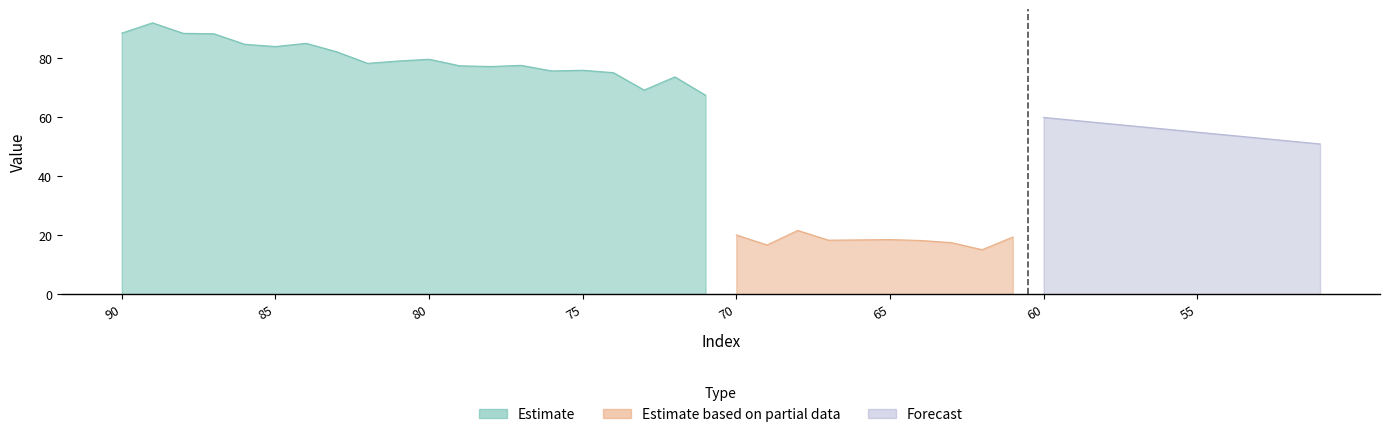

How many lines are shown in the chart?

3